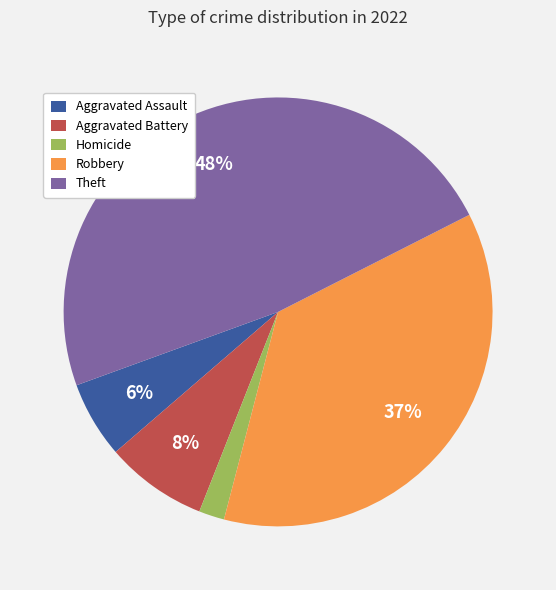

Is there any slice that represents more than half of the pie?

No